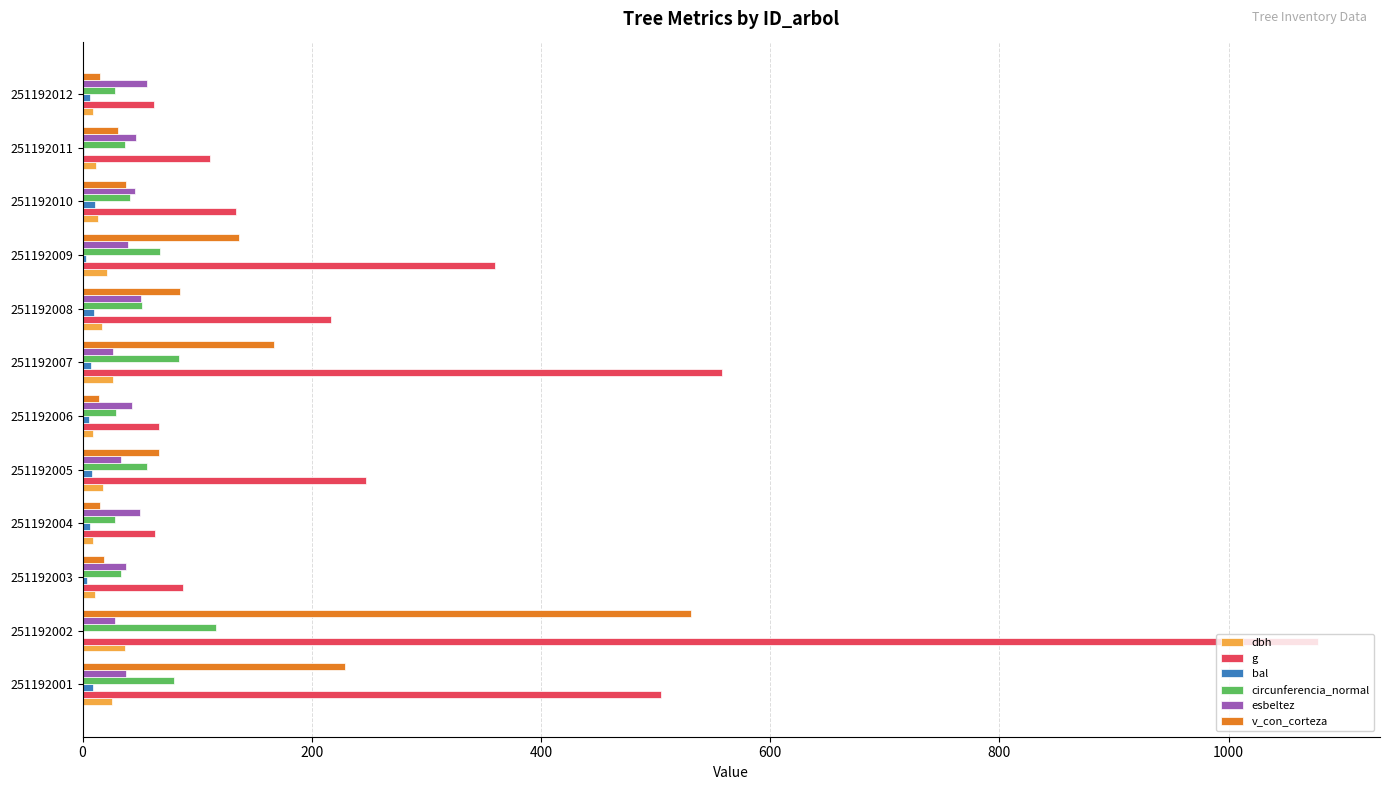

Which category has the highest value in the v_con_corteza series?

251192002